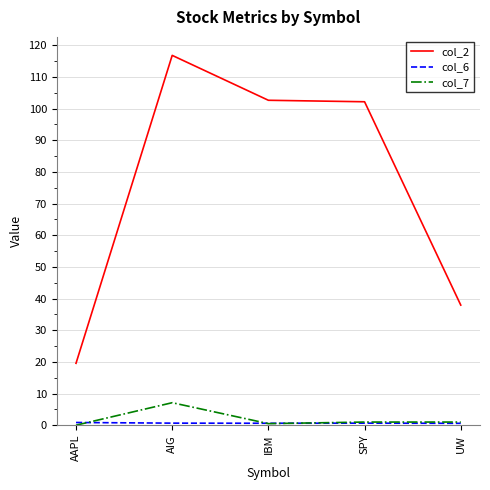

The value of col_2 at SPY is 102.2. True or false?

True